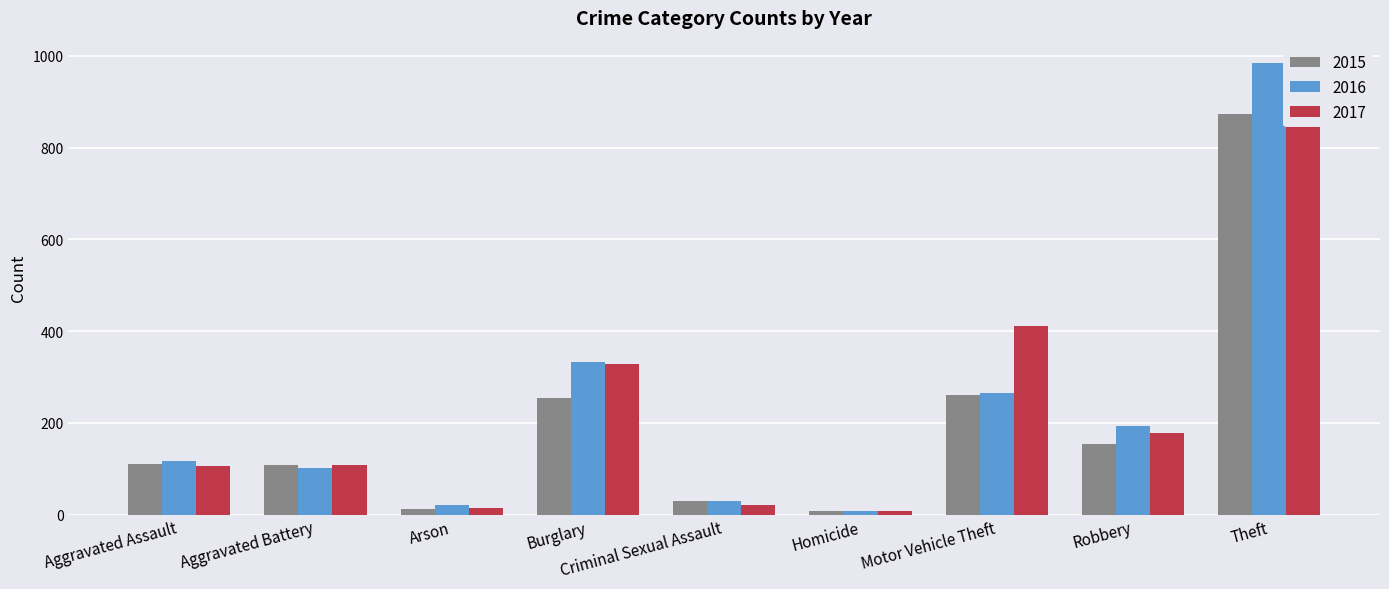

What is the highest value of the 2016 series?

984